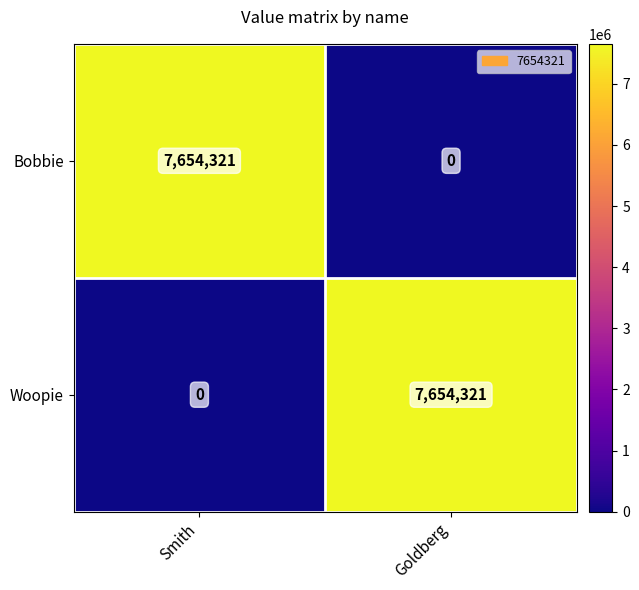

Reading right to left, transcribe all the data shown in this chart.

Bobbie: Goldberg=0	Smith=7654321
Woopie: Goldberg=7654321	Smith=0